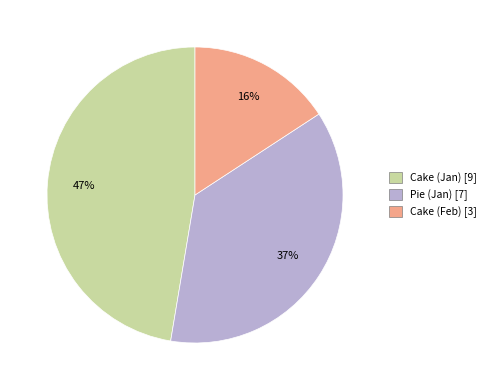

Approximately how many times larger is the value at Cake (Feb) [3] compared to Pie (Jan) [7]?

0.4